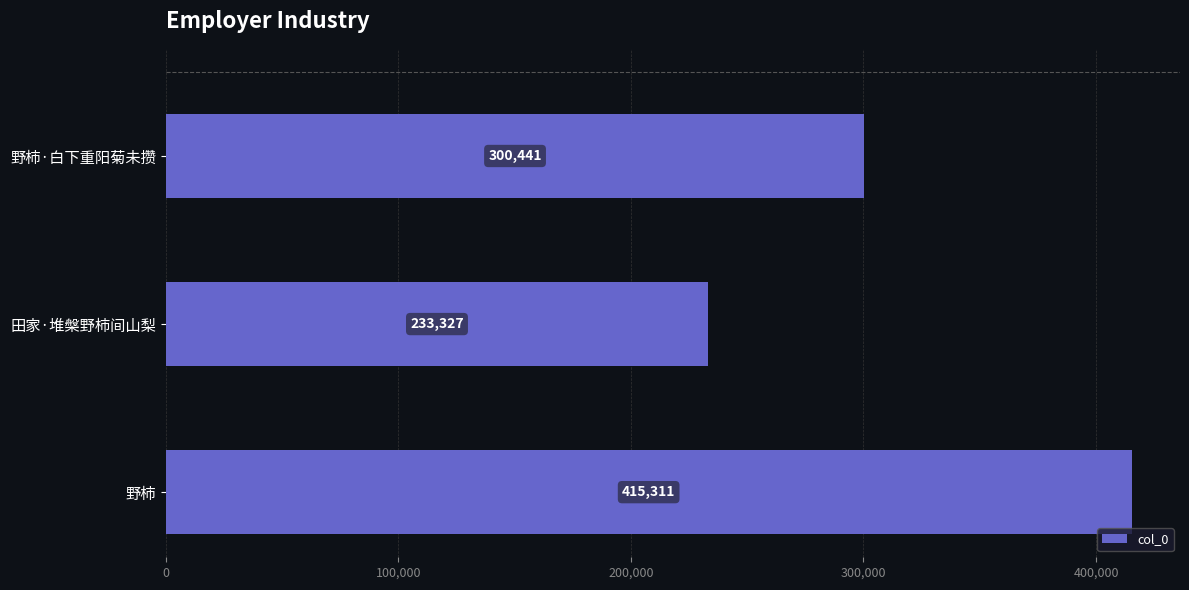

What is the greatest value displayed?

415311